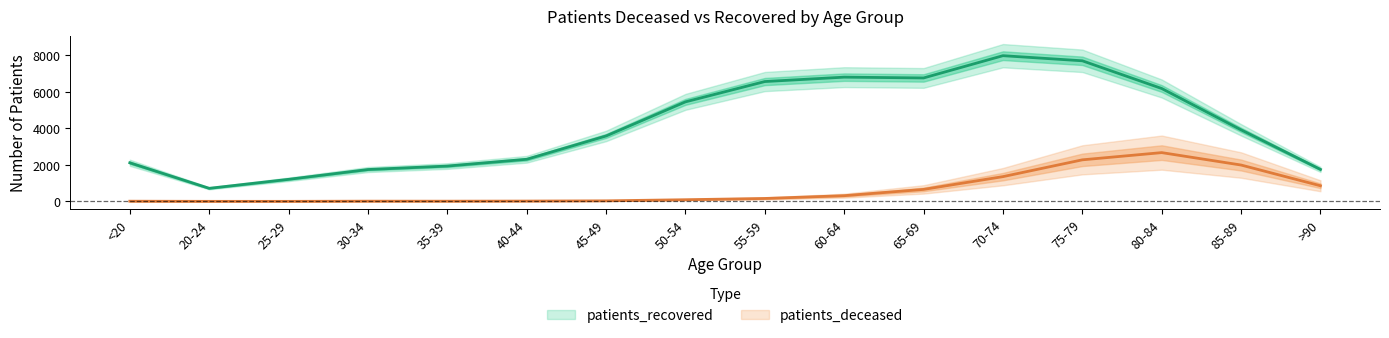

What is the value of the patients_recovered point at the 11th from the left?

6759